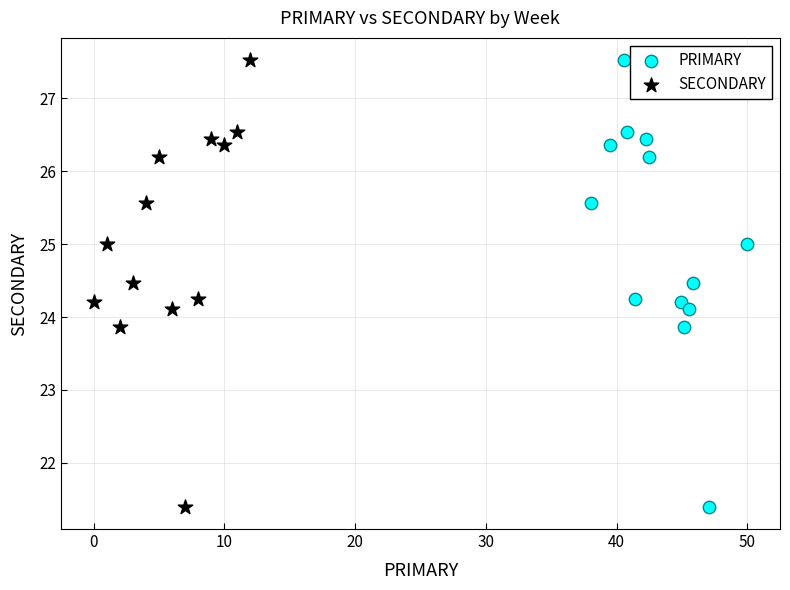

What are all the series names shown in the legend?

PRIMARY, SECONDARY